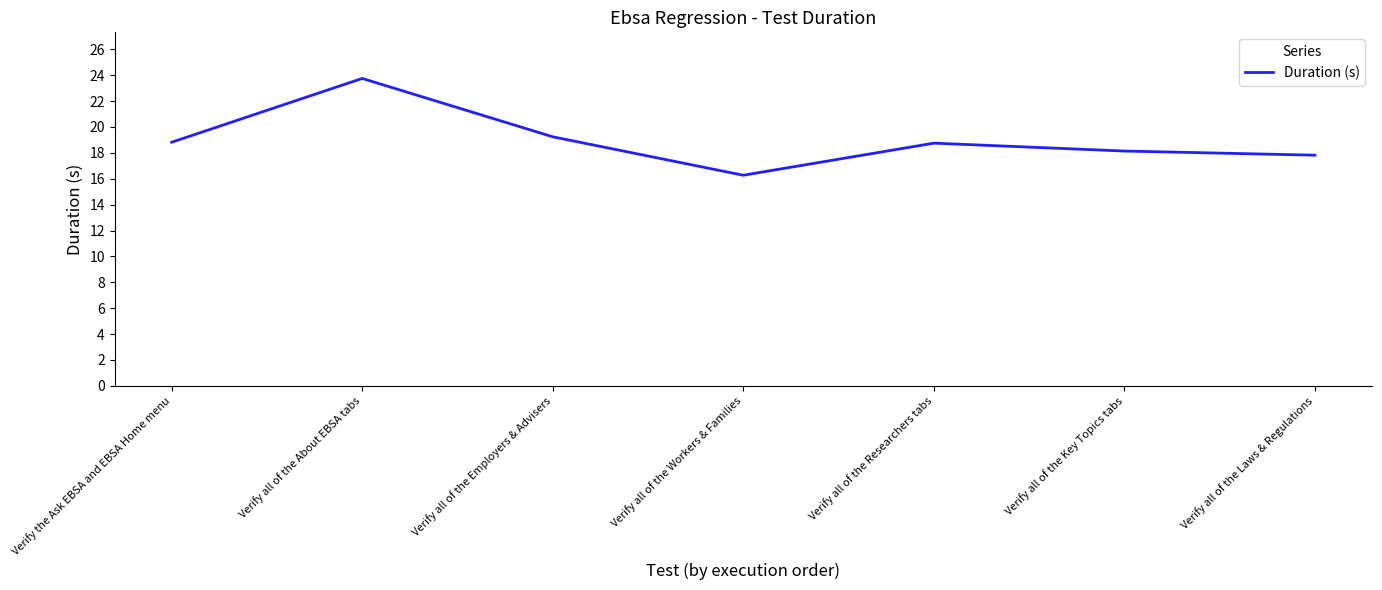

At which category does the data reach its first local valley?

Verify all of the Workers & Families